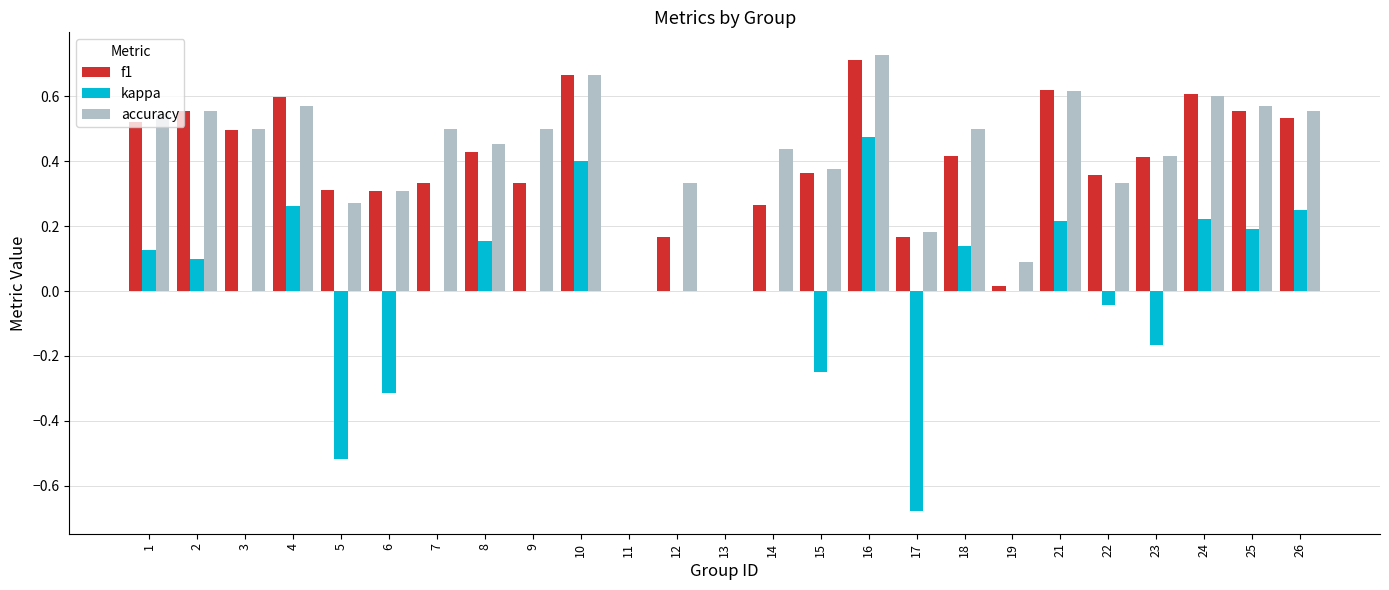

At which category is the sum across all series the highest?

16